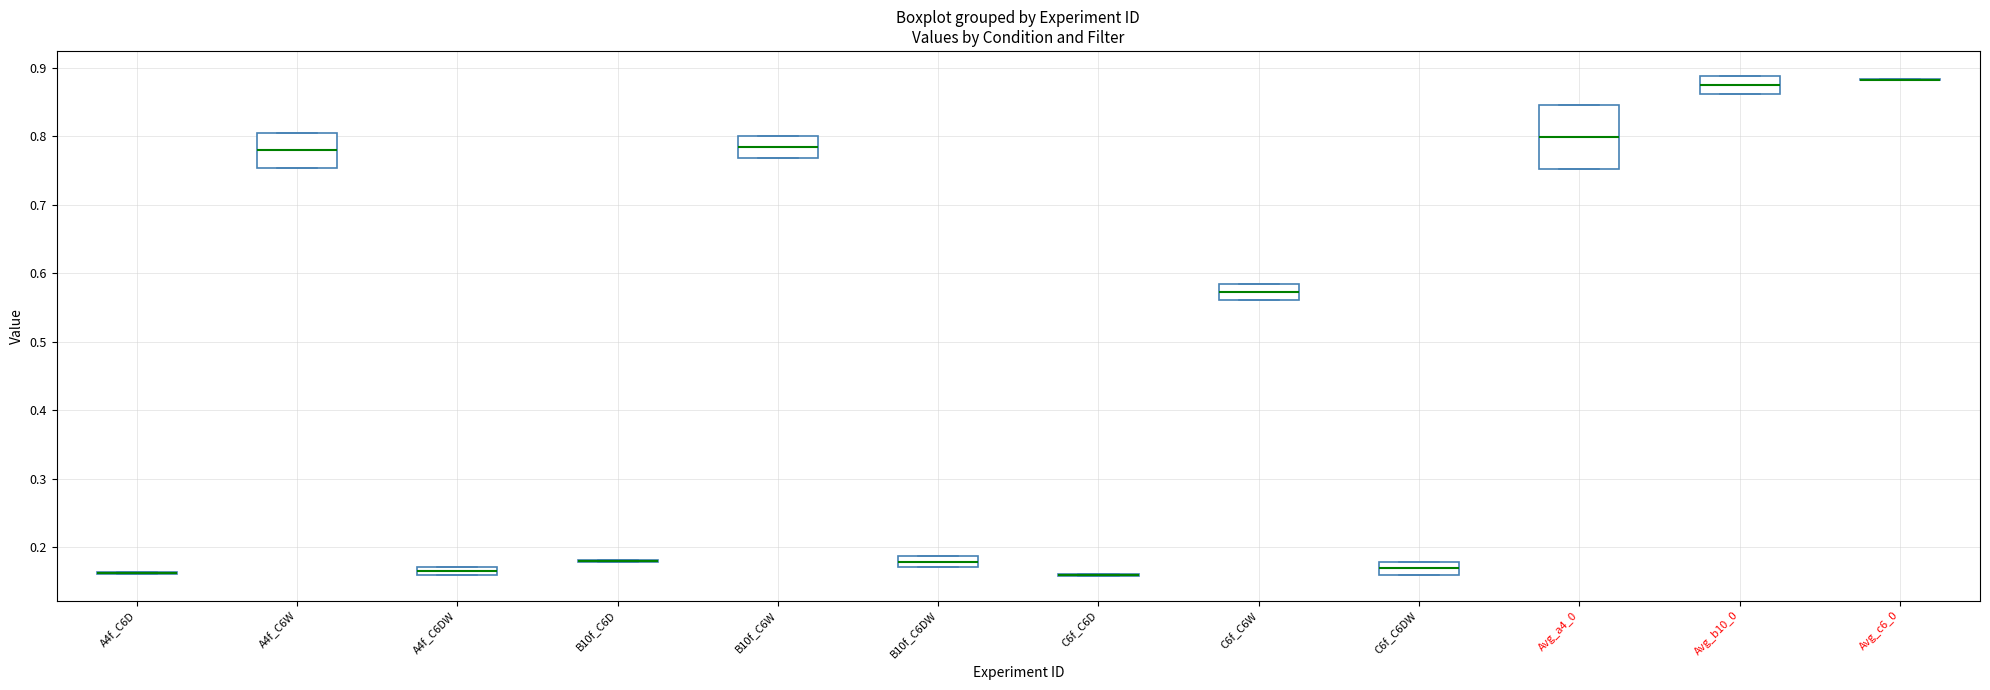

Comparing the boxes themselves (not the whiskers), which one is the tallest?

Avg_a4_0